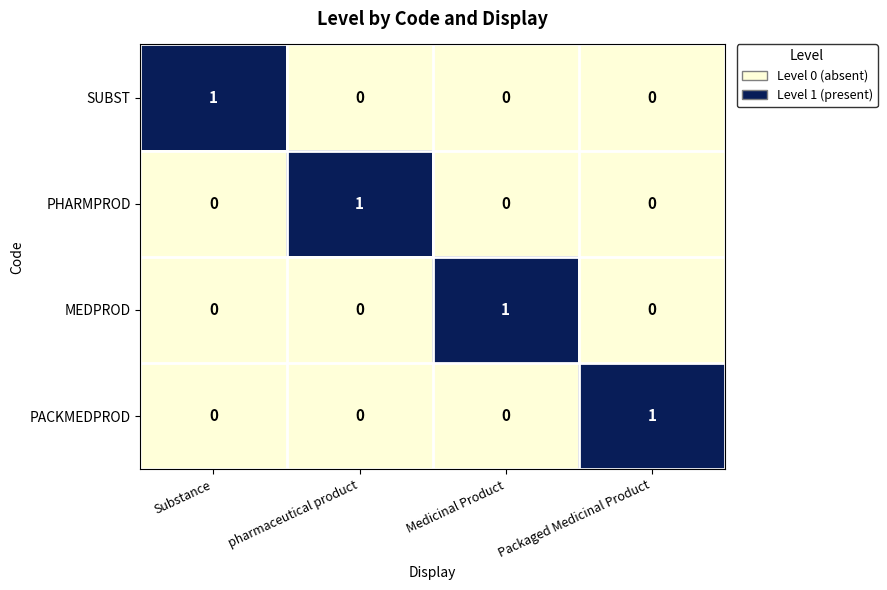

At which label does SUBST reach its peak?

Substance